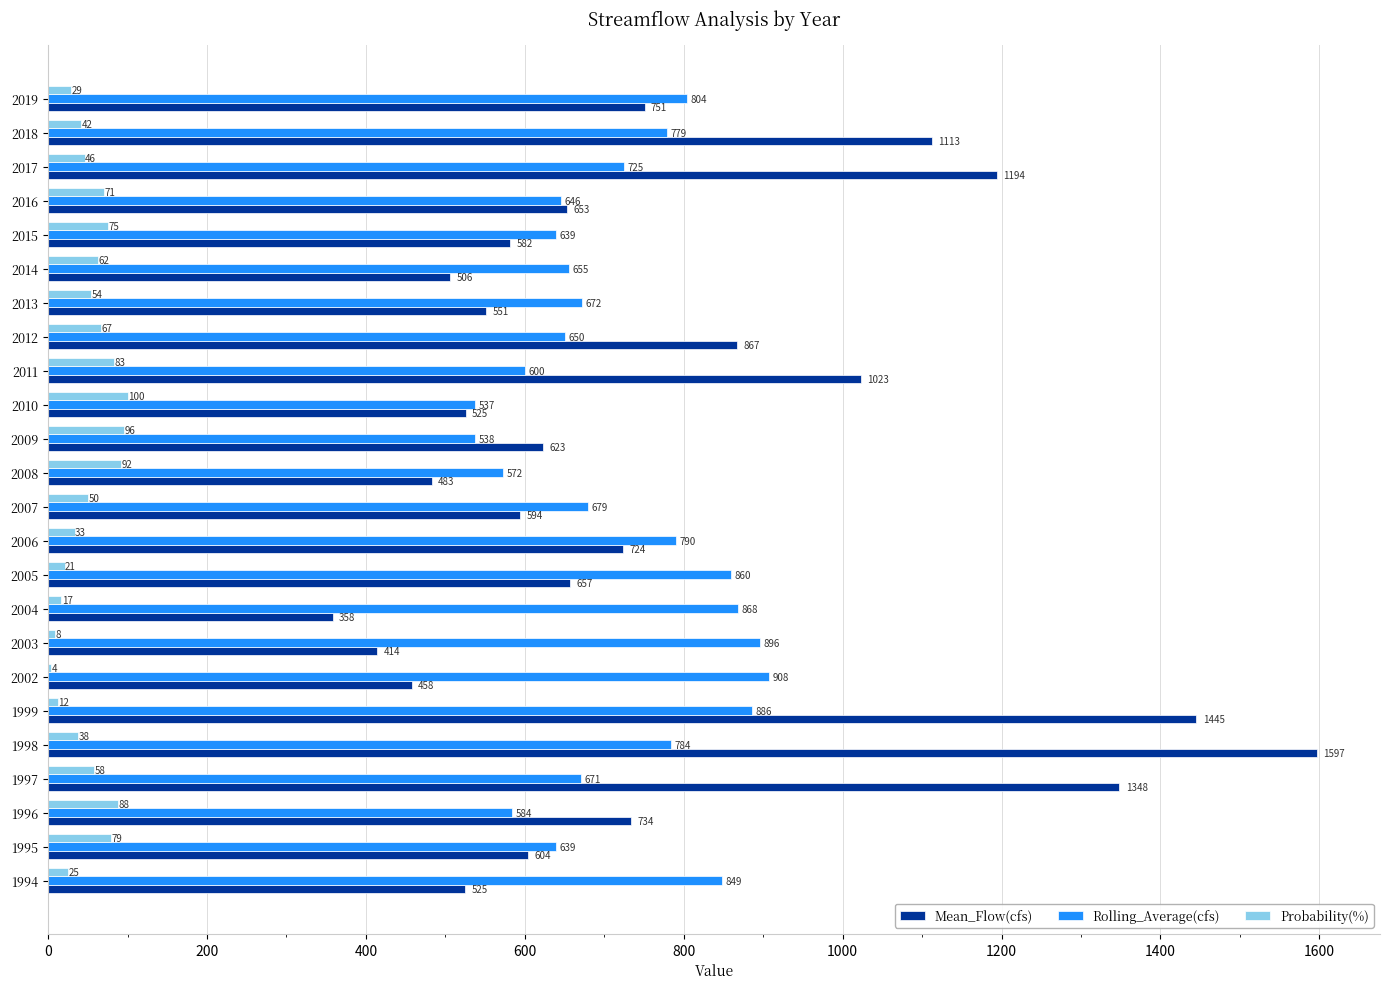

At which category is the sum across all series the highest?

1998